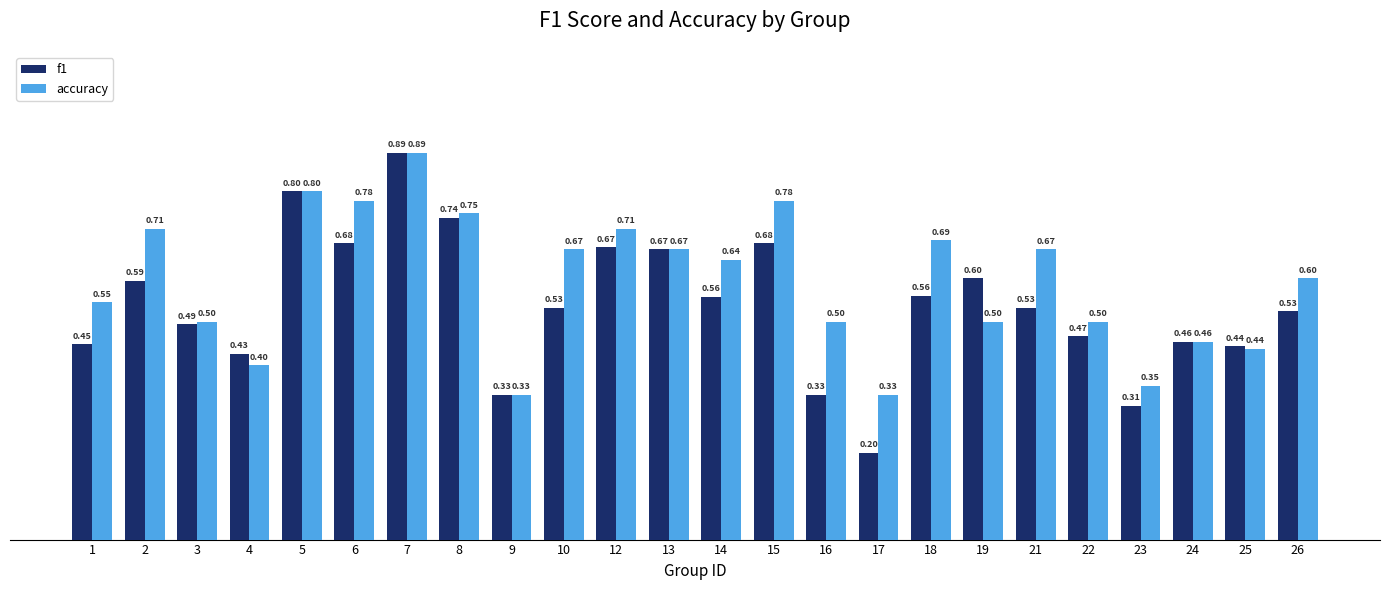

List the series in order of their overall mean, highest first.

accuracy, f1